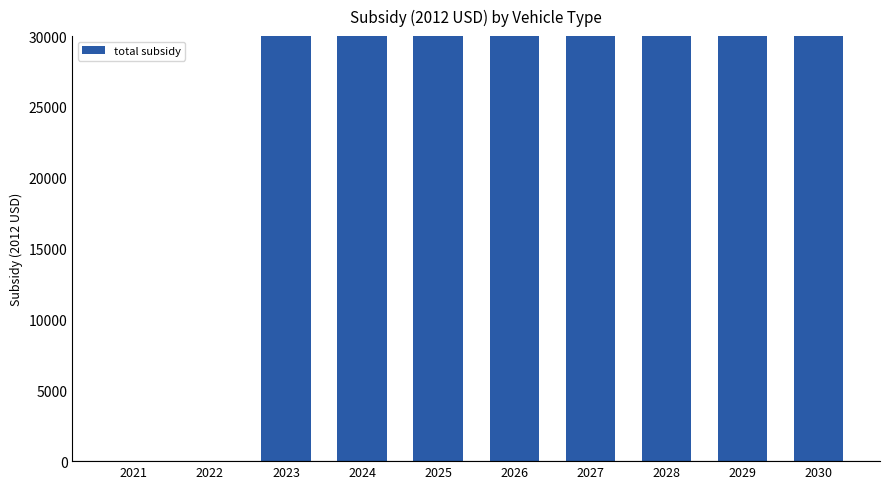

What is the change in value from 2021 to 2024?

+81012